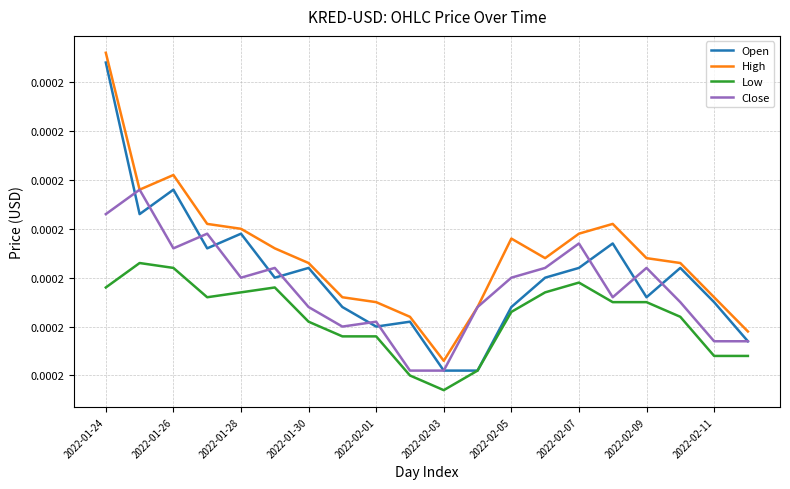

At which label is Low closest to 0?

2022-02-03